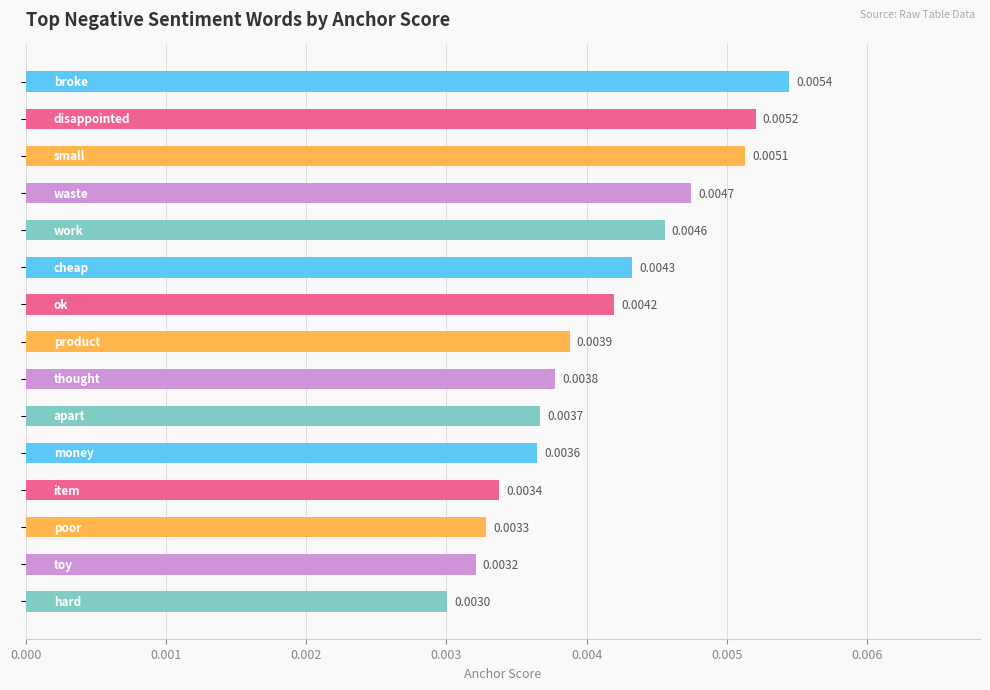

Does the chart contain stacked bars?

No